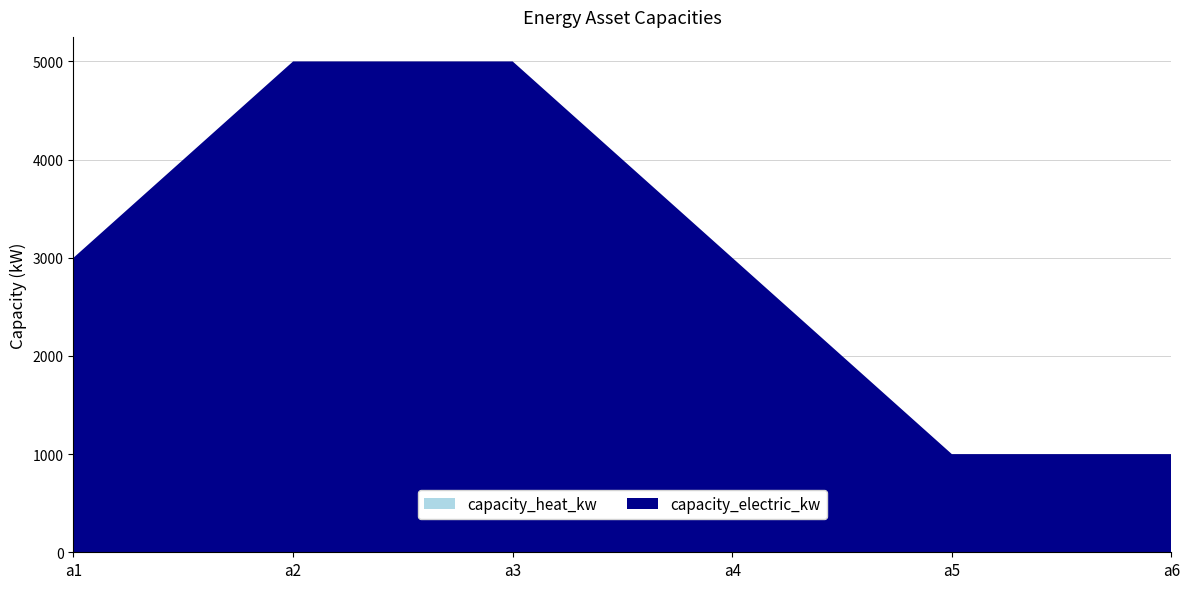

Reading left to right, transcribe all the data shown in this chart.

capacity_electric_kw: 3000	5000	5000	3000	1000	1000
capacity_heat_kw: 0	0	0	0	0	0